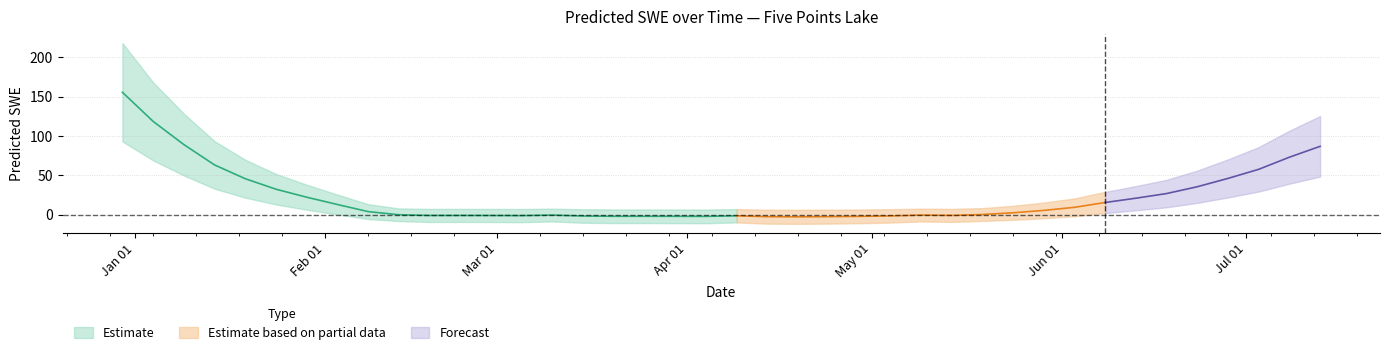

How many negative values are there?

18